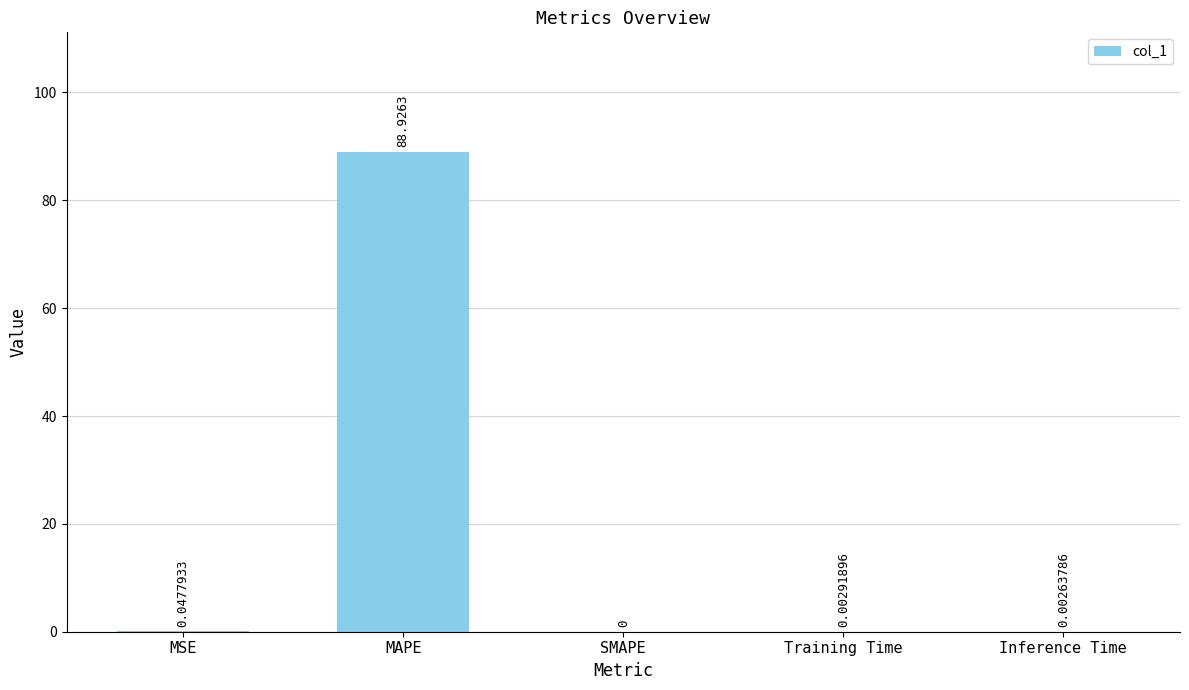

Which label corresponds to the largest value in the chart?

MAPE